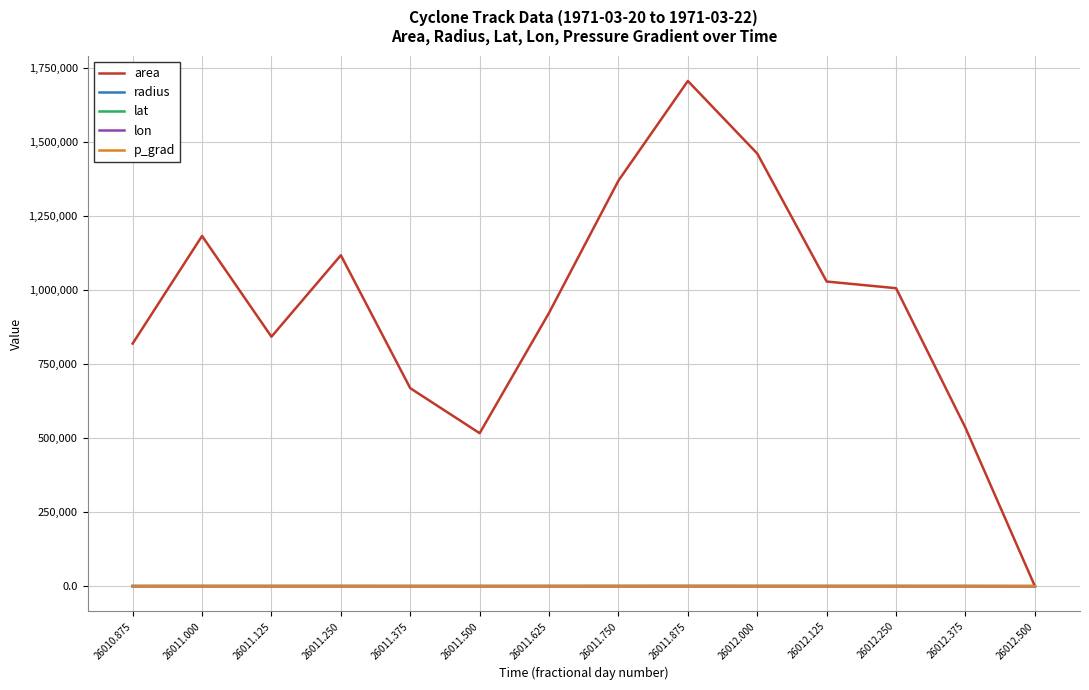

What is the greatest value displayed?

1705000.0